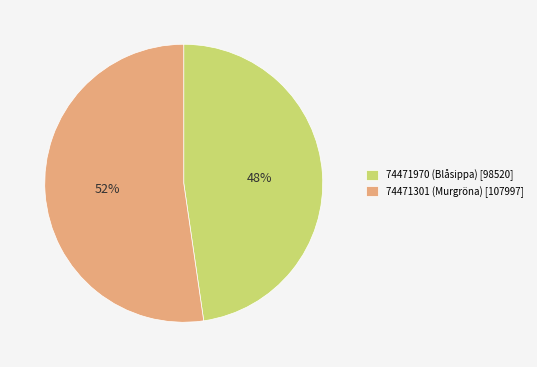

How many segments does this pie chart have?

2